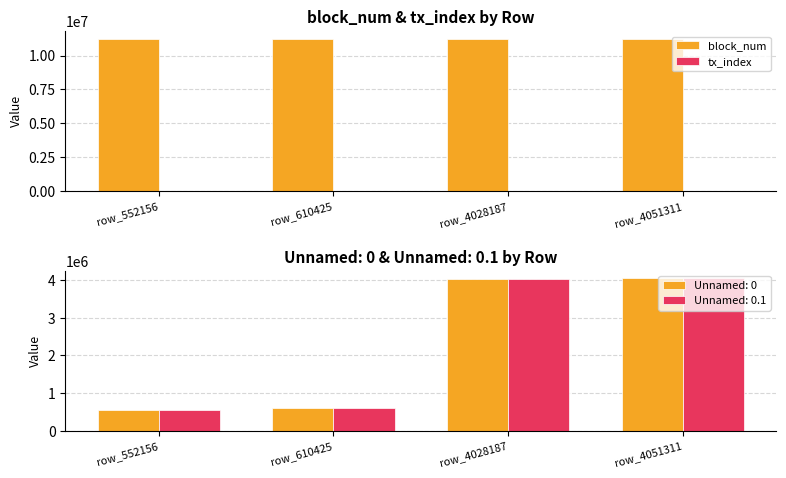

Is it true that block_num equals 11253015 at row_552156?

True